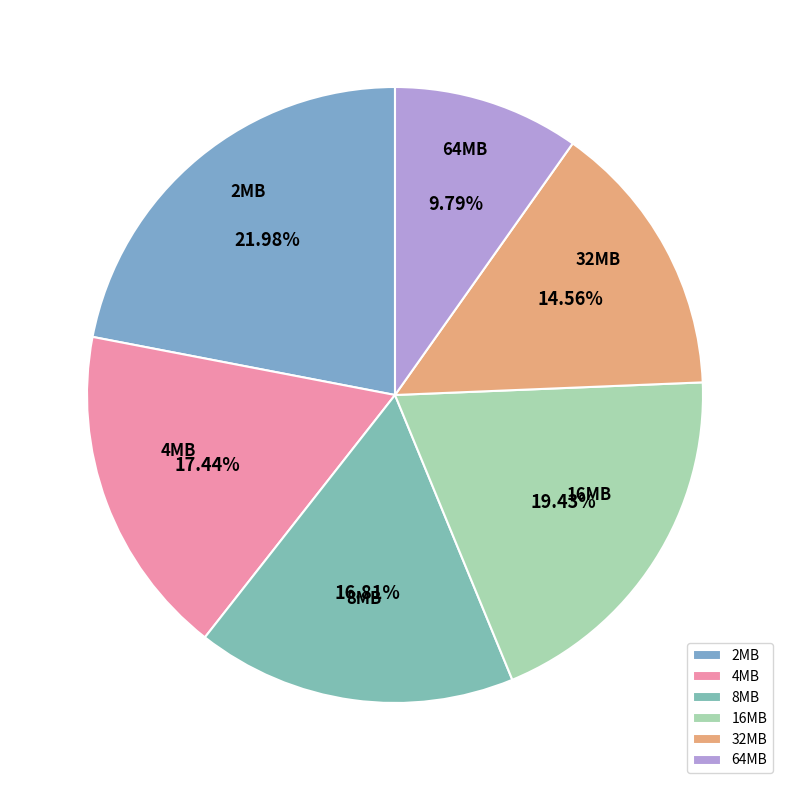

What is the smallest slice in the pie chart?

64MB